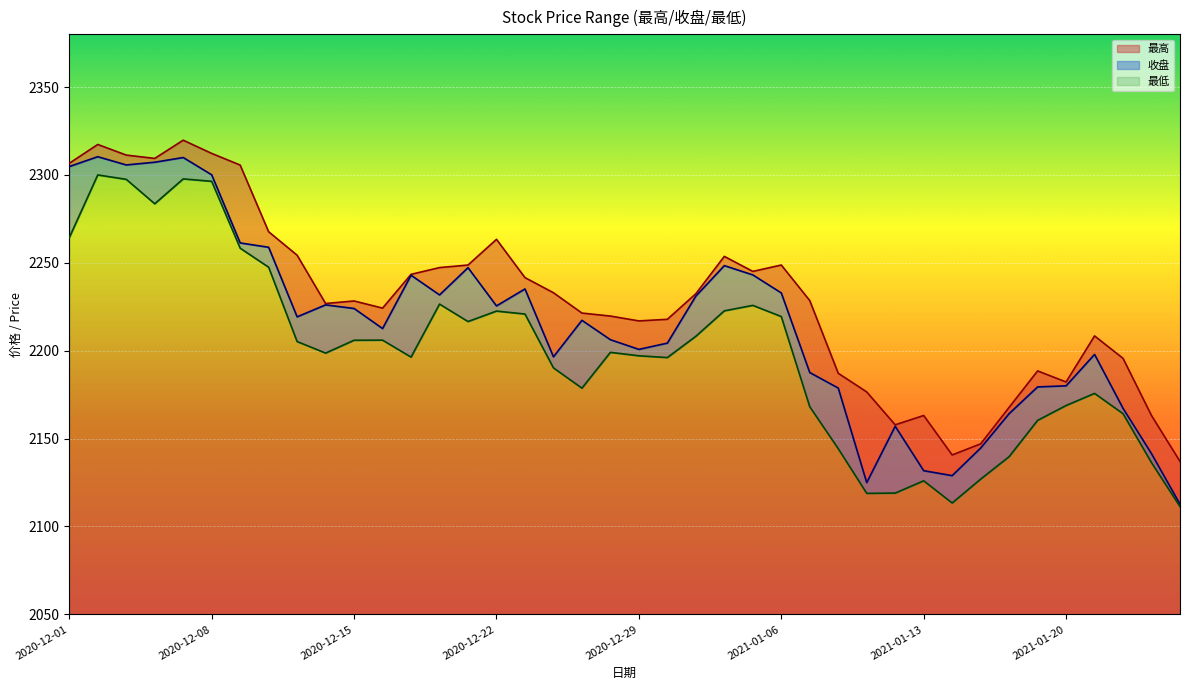

What is the sum of all 最高 values?

89161.0